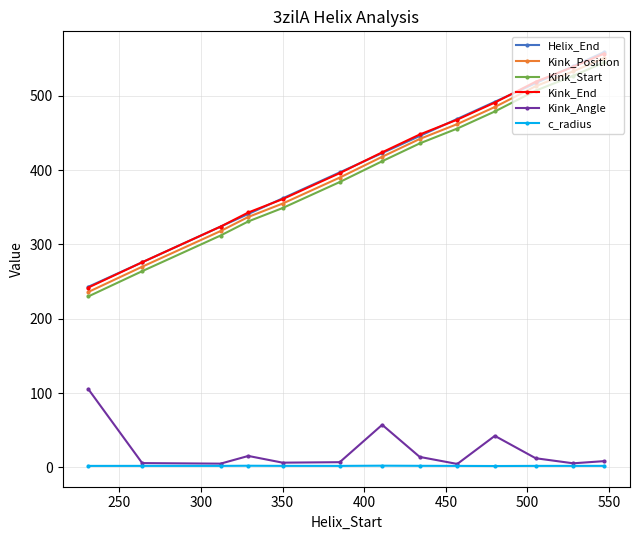

What is the value of the Kink_Position point at the 10th from the left?

485.0